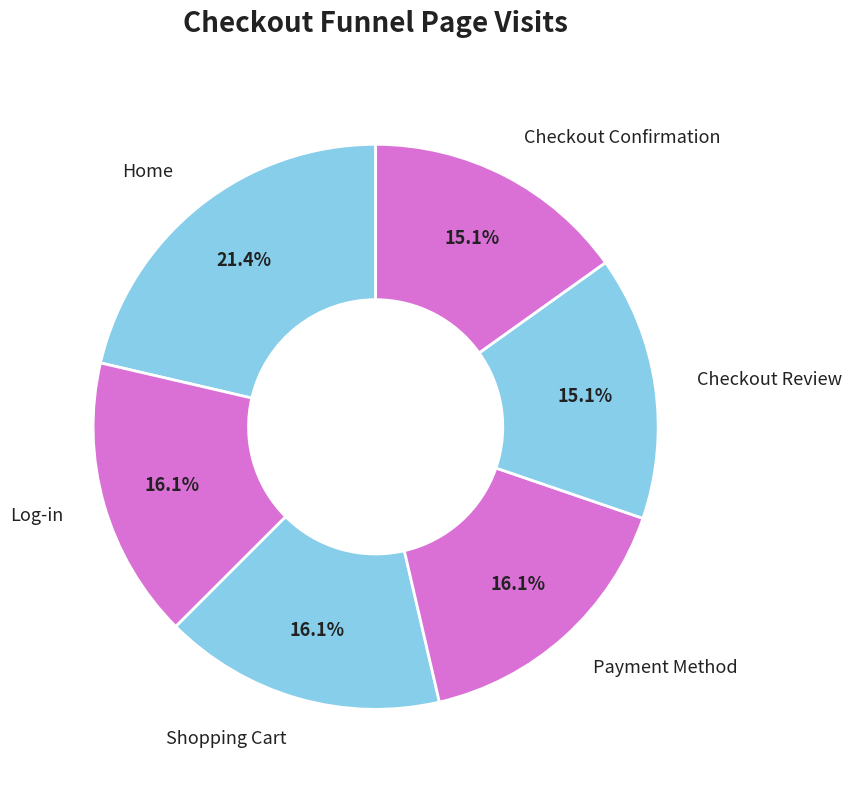

True or false: Shopping Cart accounts for 16% of the total.

True